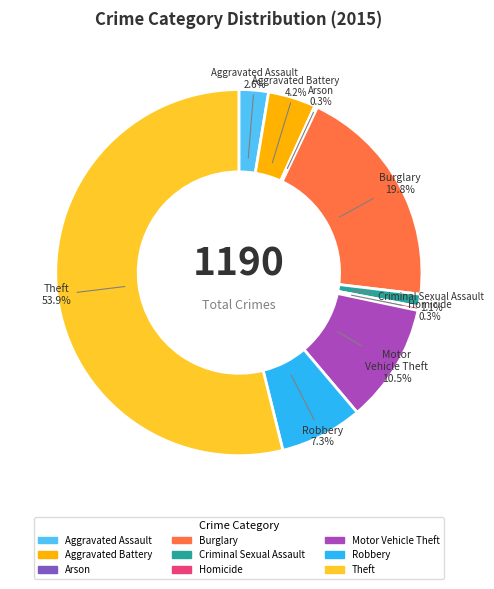

Which has a higher value, Burglary or Aggravated Battery?

Burglary